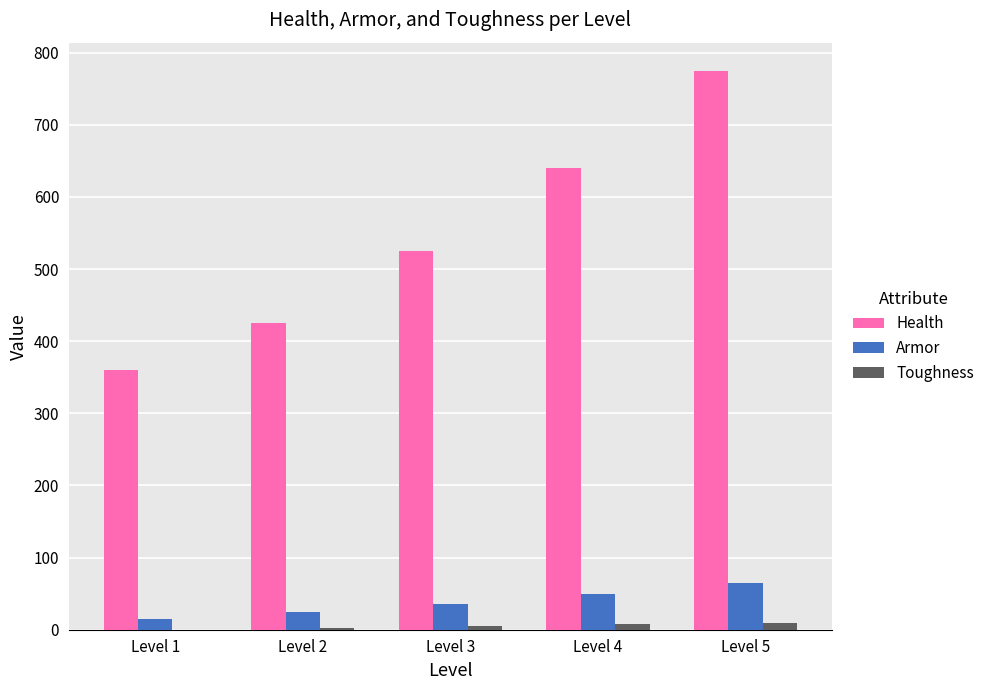

Between Level 2 and Level 4, which series saw the biggest shift?

Health